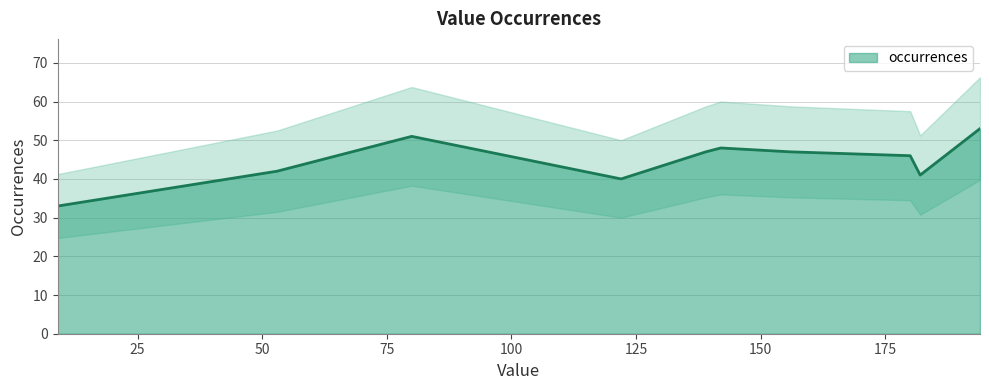

What is the sum of all values?

448